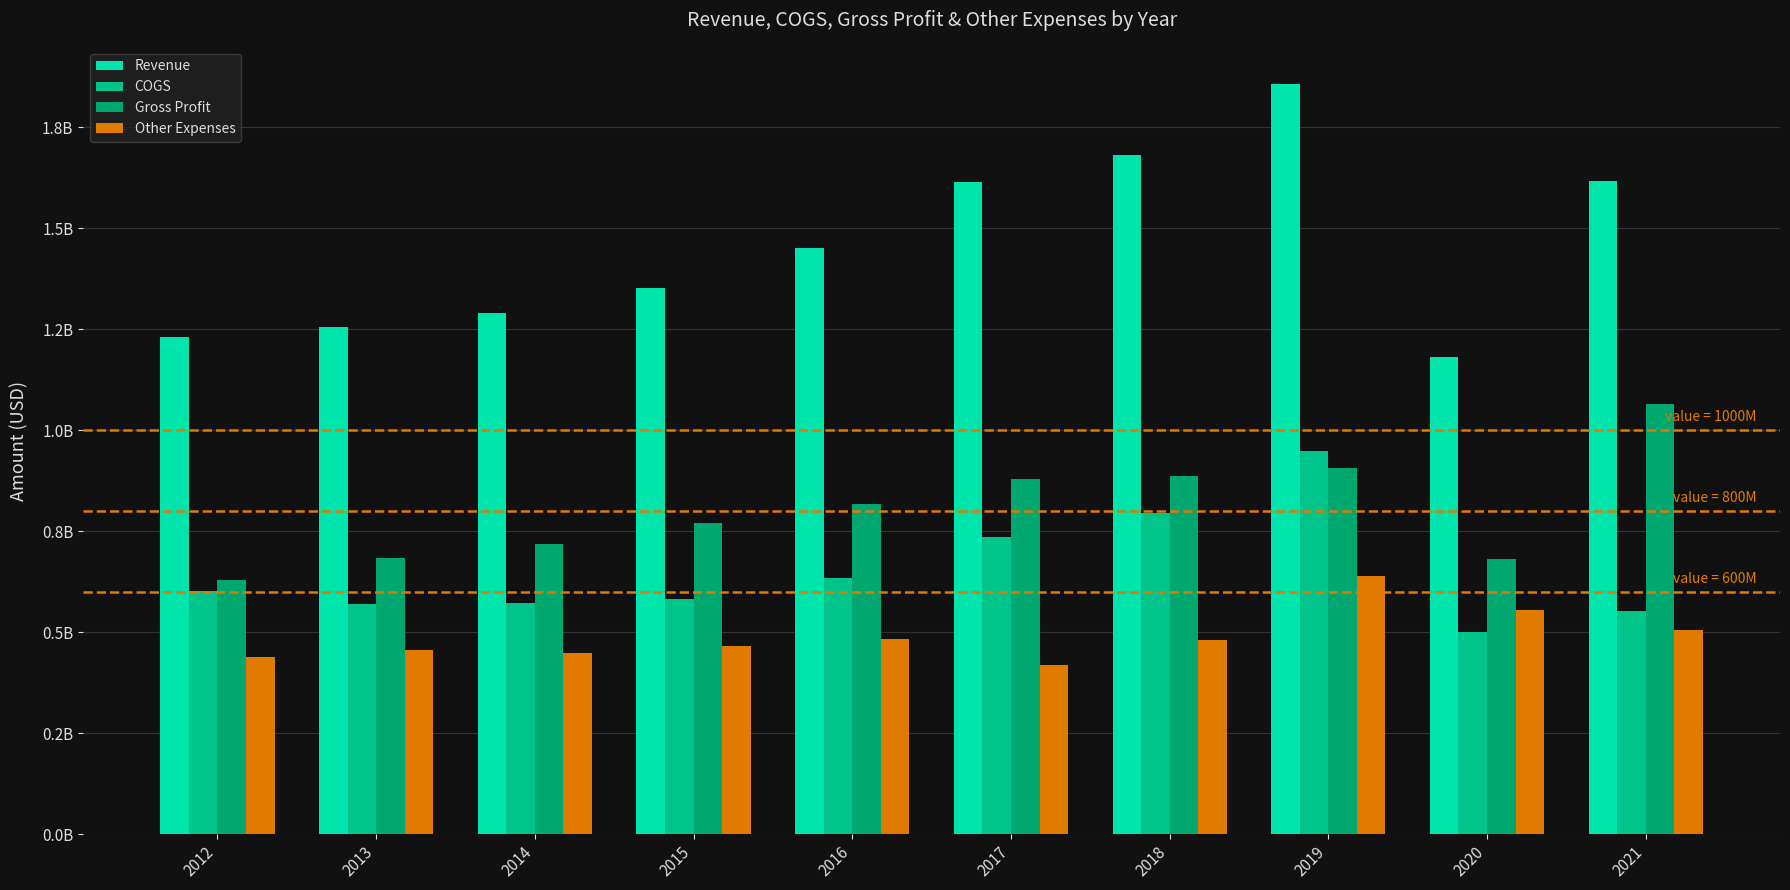

Does the chart contain stacked bars?

No